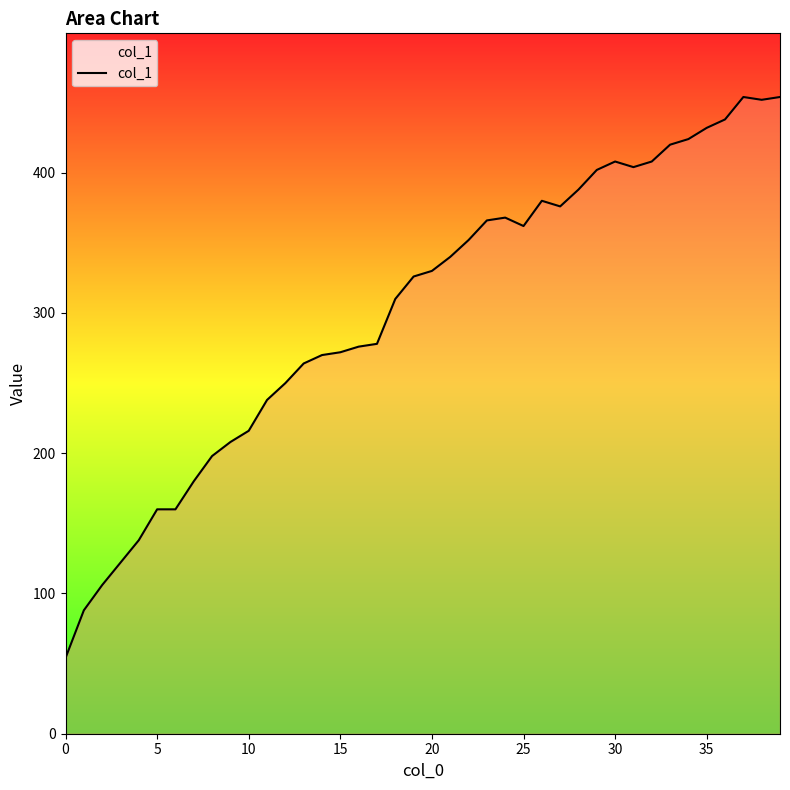

What is the greatest value displayed?

454